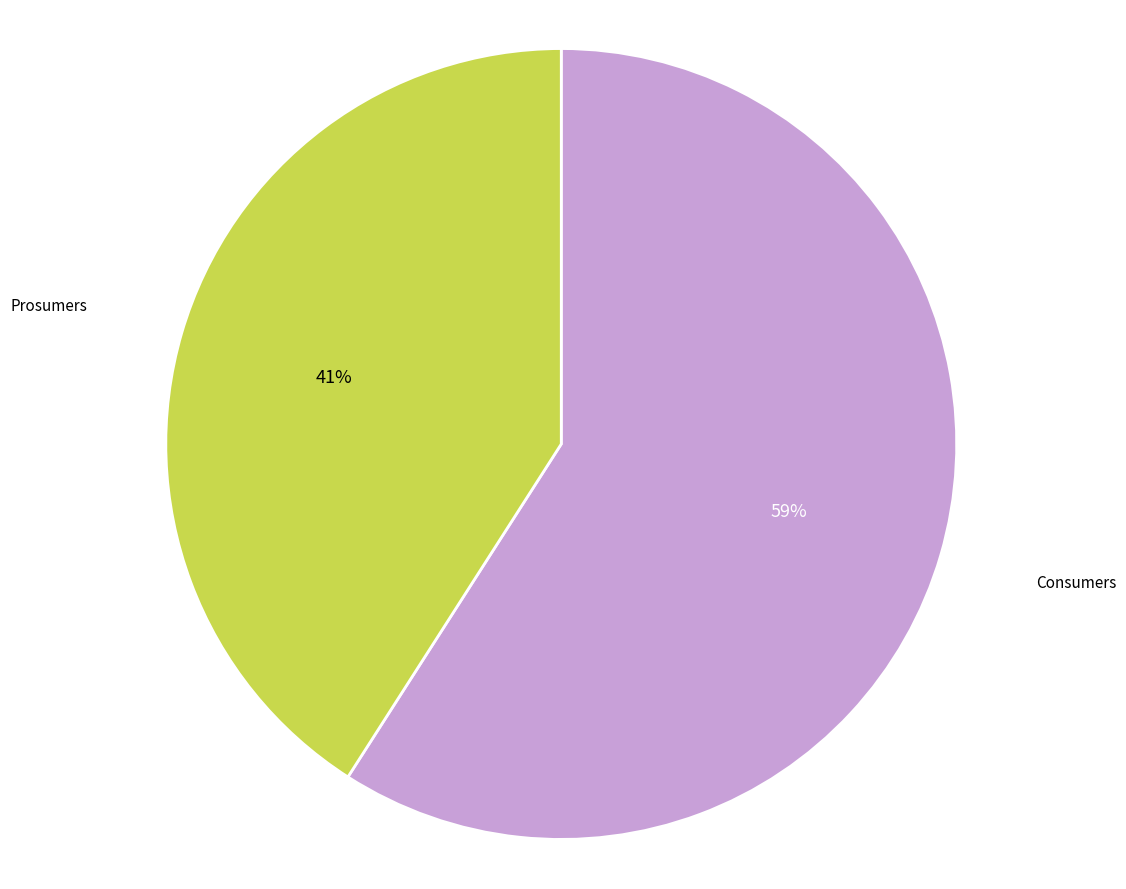

Is there any slice that represents more than half of the pie?

Yes